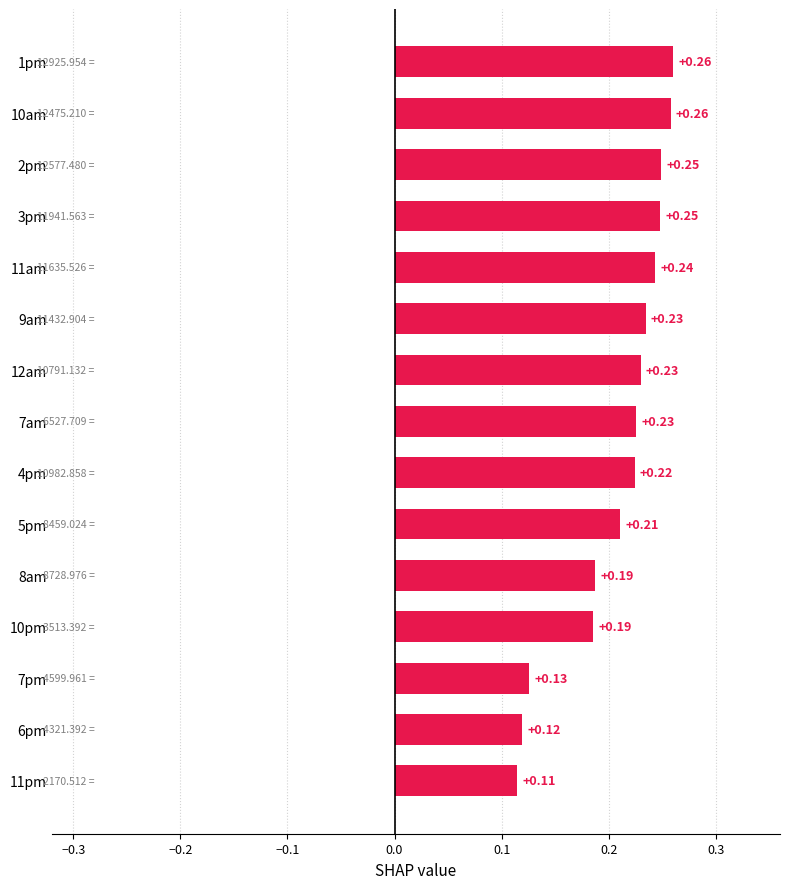

What is the change in value from 6pm to 11am?

+0.1